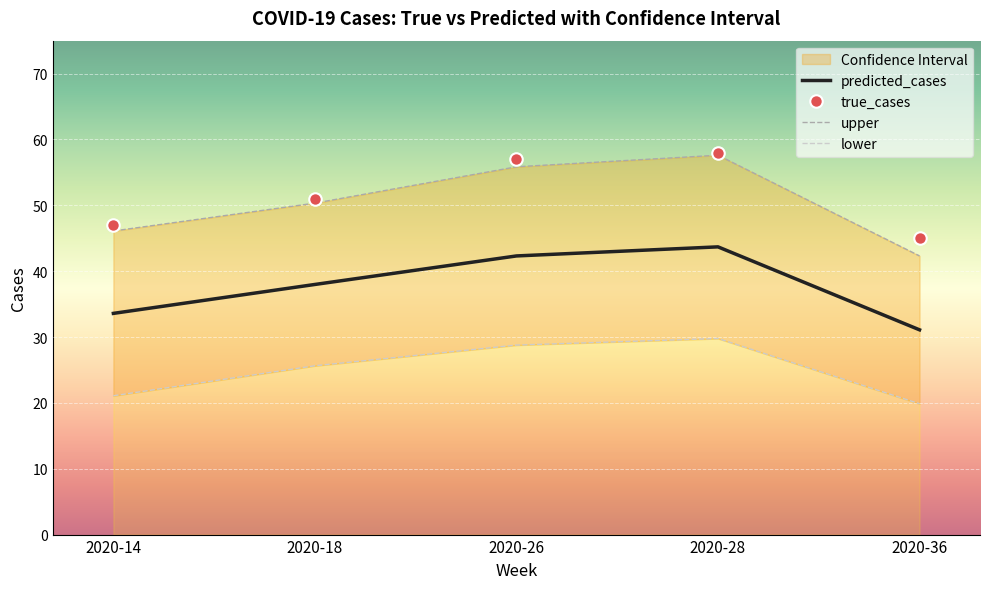

What is the approximate value of predicted_cases at 2020-26?

42.3